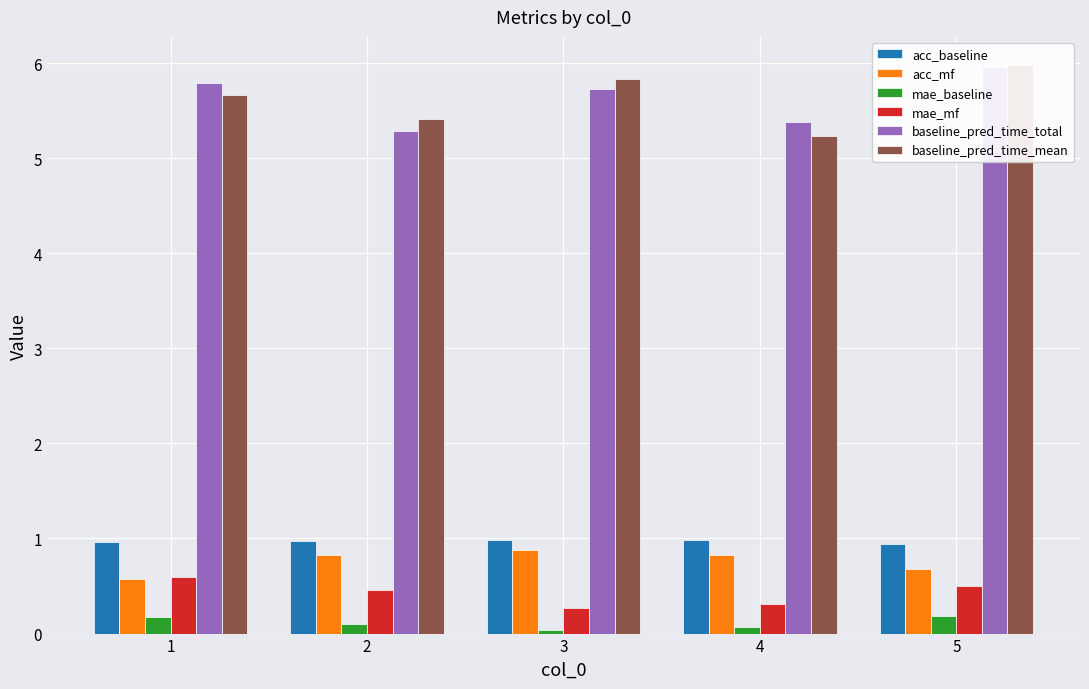

How many bars are there in each group?

6